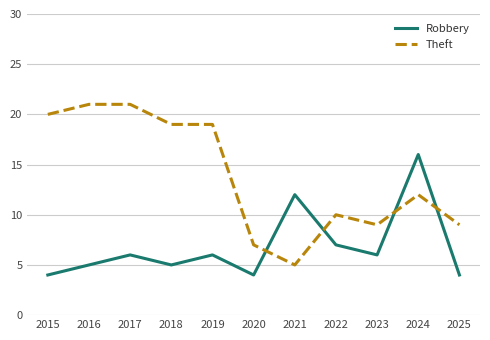

Reading left to right, extract all data points from this chart.

Robbery: 2015=4	2016=5	2017=6	2018=5	2019=6	2020=4	2021=12	2022=7	2023=6	2024=16	2025=4
Theft: 2015=20	2016=21	2017=21	2018=19	2019=19	2020=7	2021=5	2022=10	2023=9	2024=12	2025=9